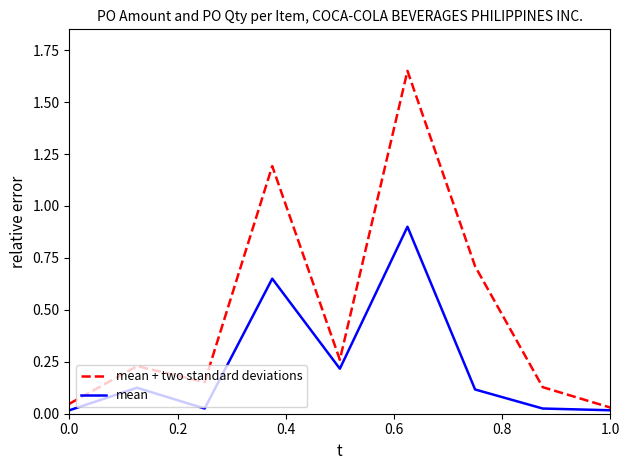

Which series has the largest range (max minus min)?

mean + two standard deviations